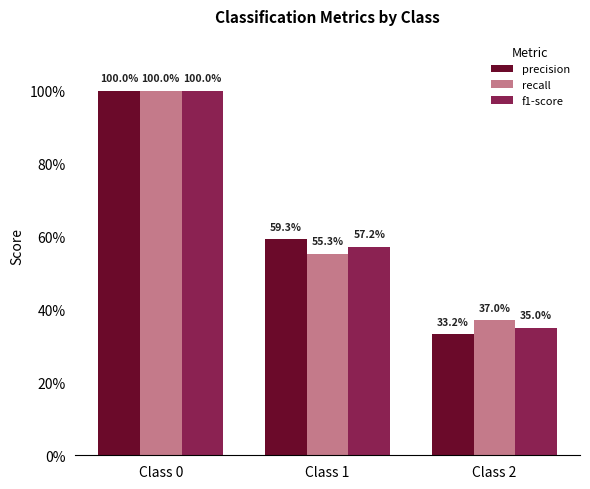

Which label corresponds to the largest value in the chart?

Class 0